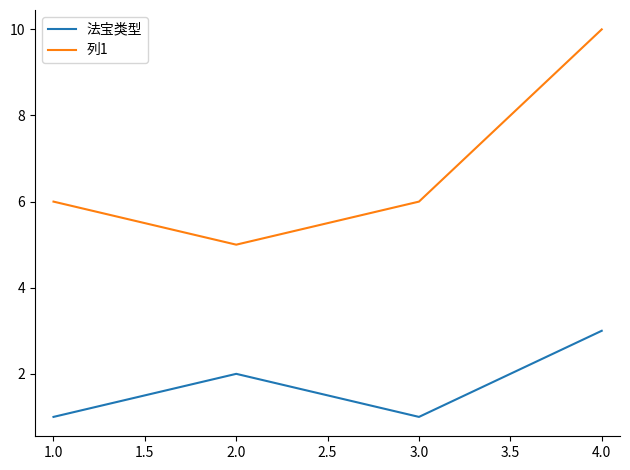

How many lines are shown in the chart?

2